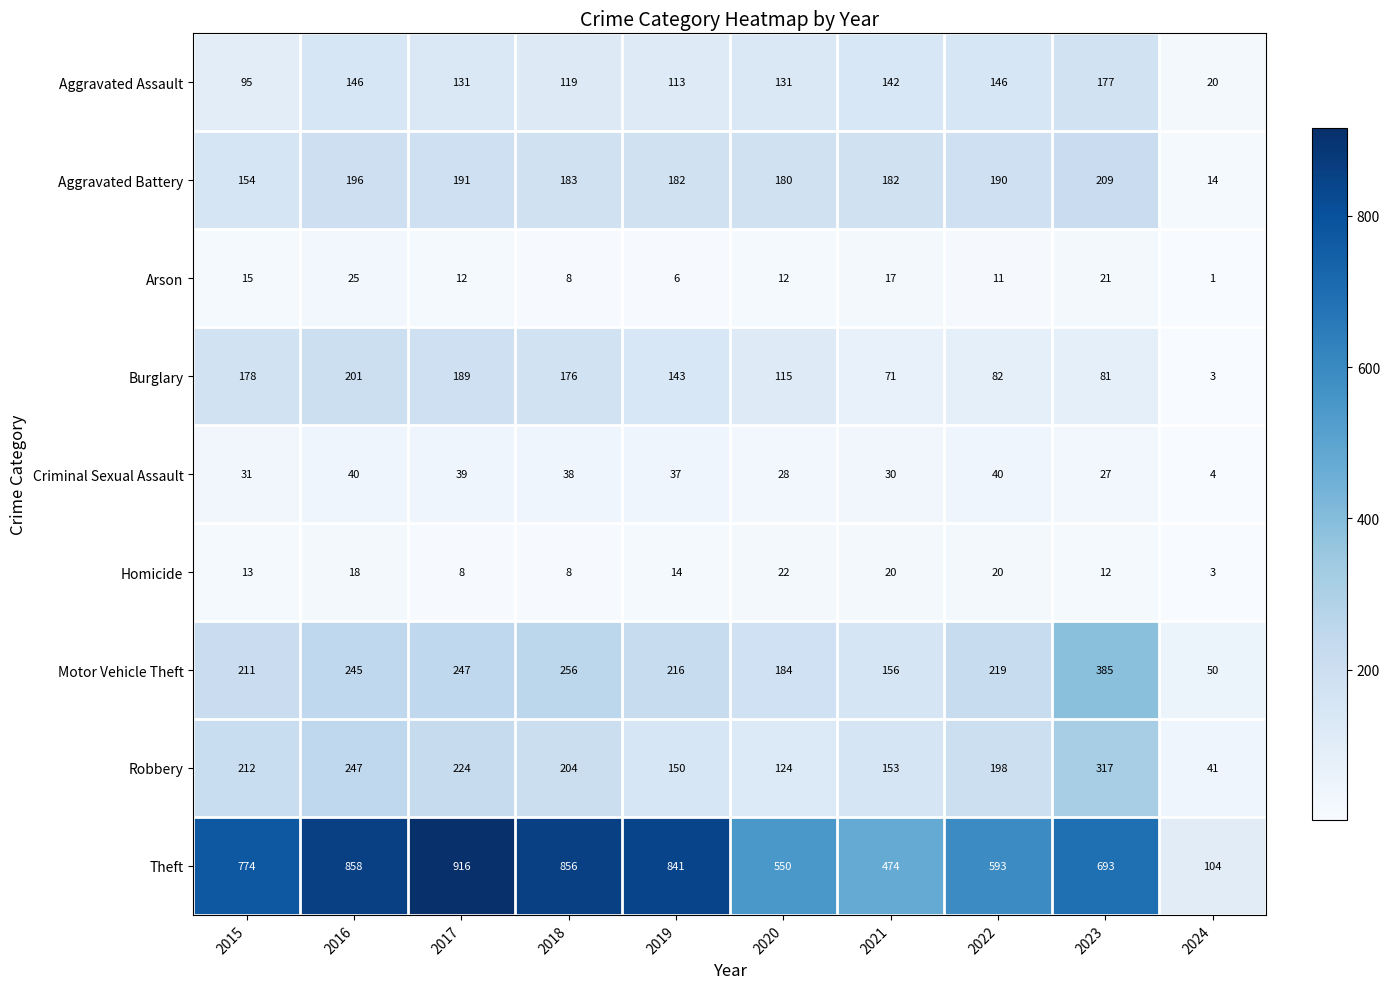

At 2023, list the series in order from smallest to largest.

Homicide, Arson, Criminal Sexual Assault, Burglary, Aggravated Assault, Aggravated Battery, Robbery, Motor Vehicle Theft, Theft